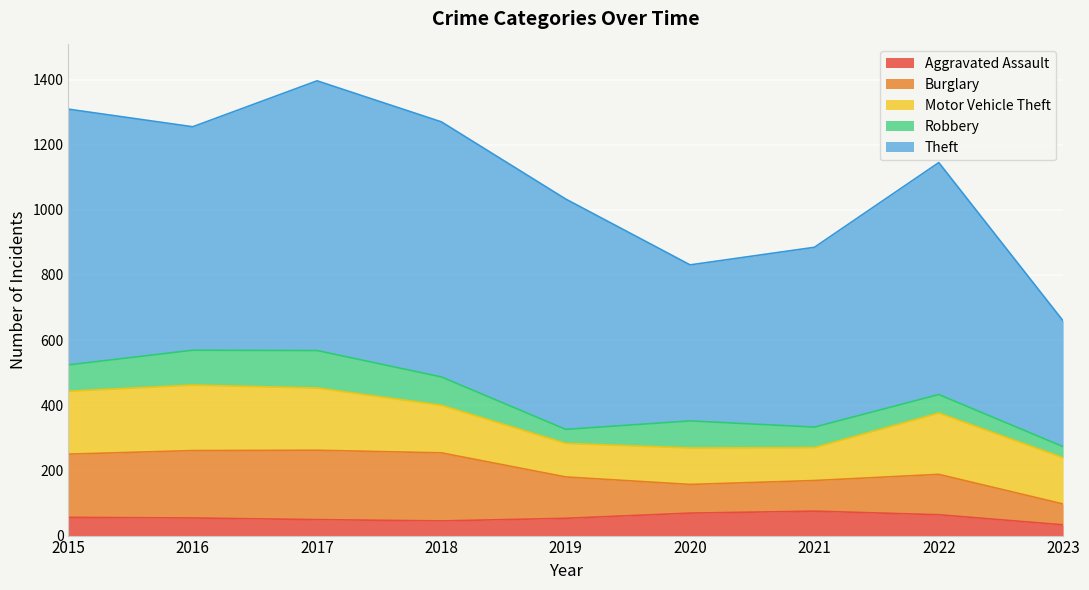

What is the difference between the highest and lowest values at 2017?

779